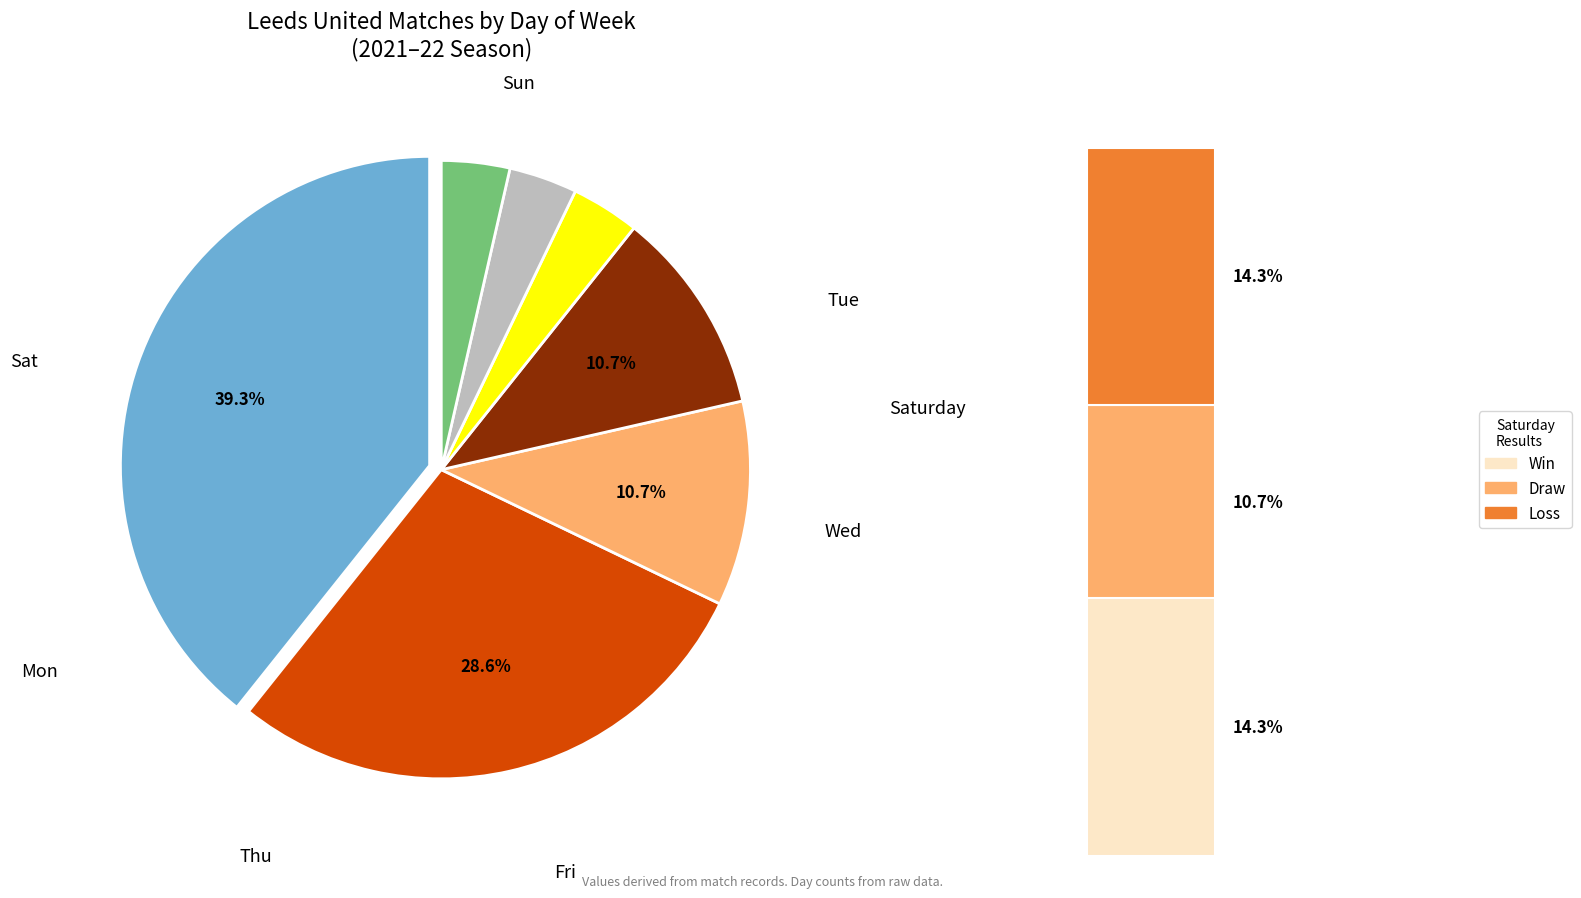

To the nearest percent, what is the combined percentage of Thu and Sat?

43%